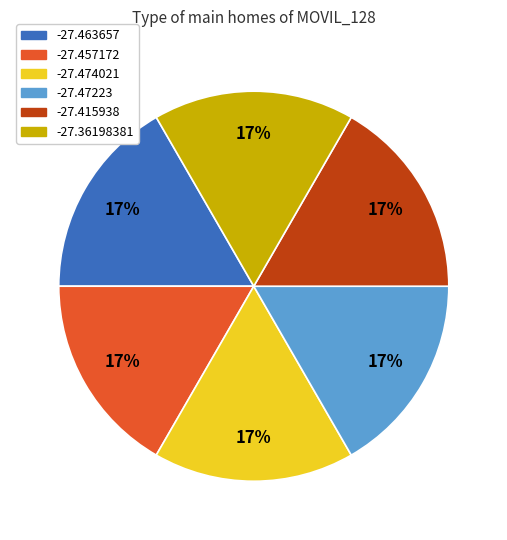

To the nearest percent, what percentage of the pie is -27.36198381?

17%